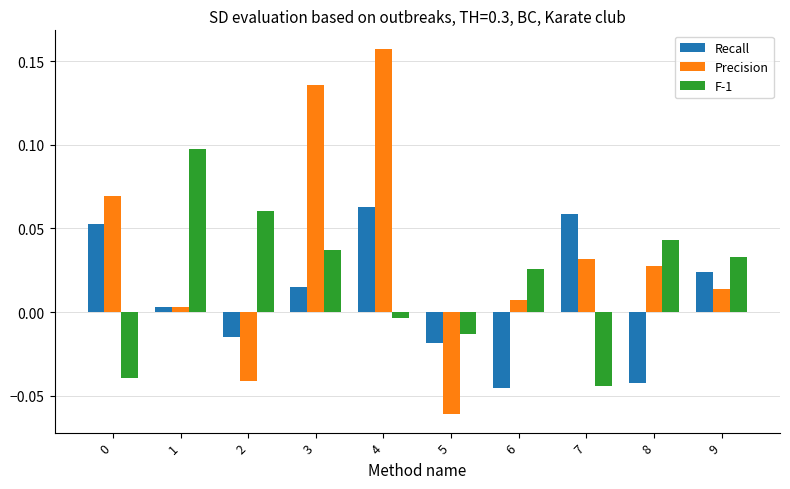

How many values in Recall are above zero?

6